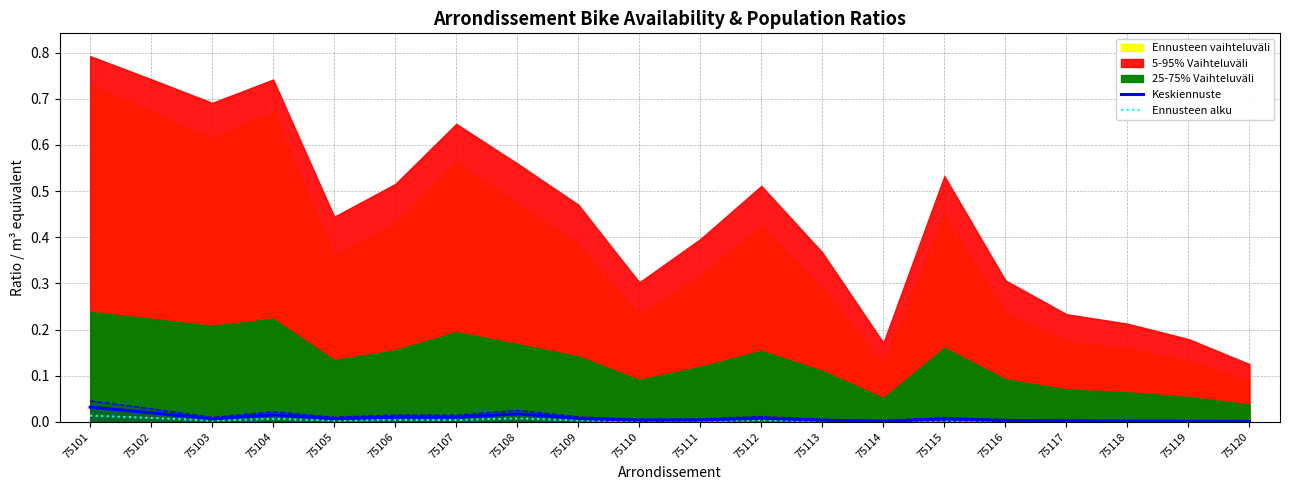

The value of Ennusteen alku at 75112 is 0.0. True or false?

True